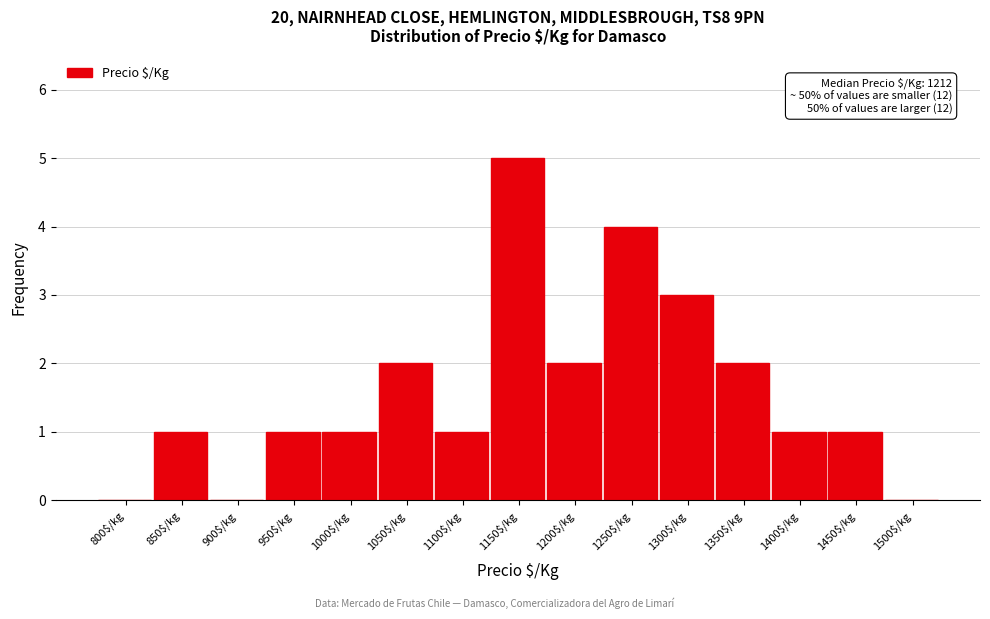

What is the maximum value shown in the chart?

5